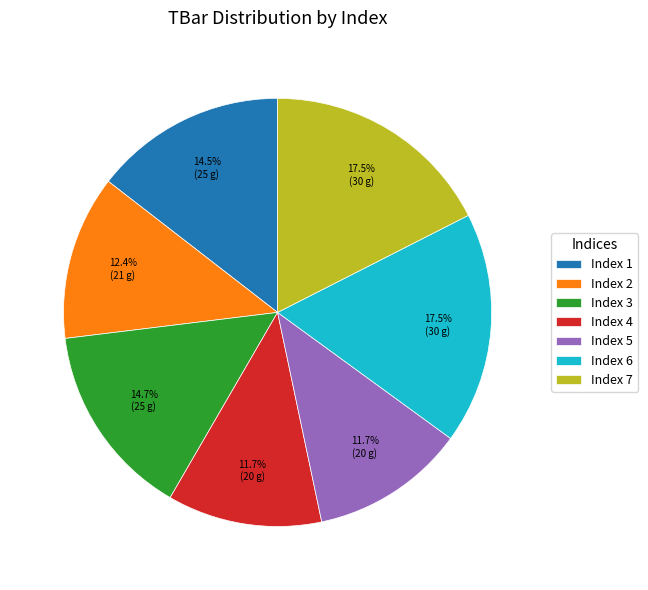

What is the ratio of the value at Index 6 to the value at Index 2?

1.4